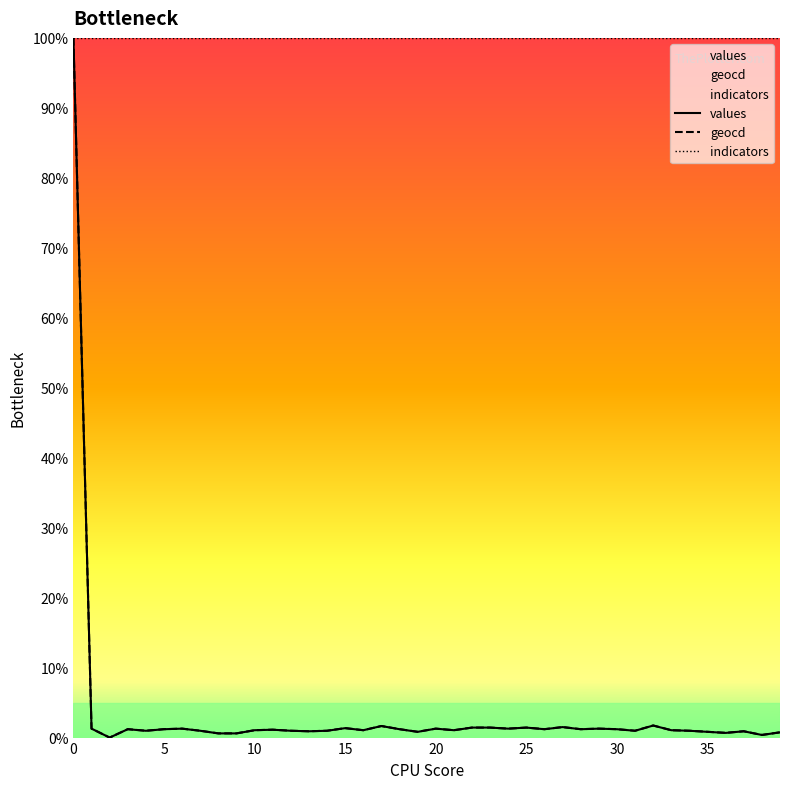

At which label is values closest to 50?

32